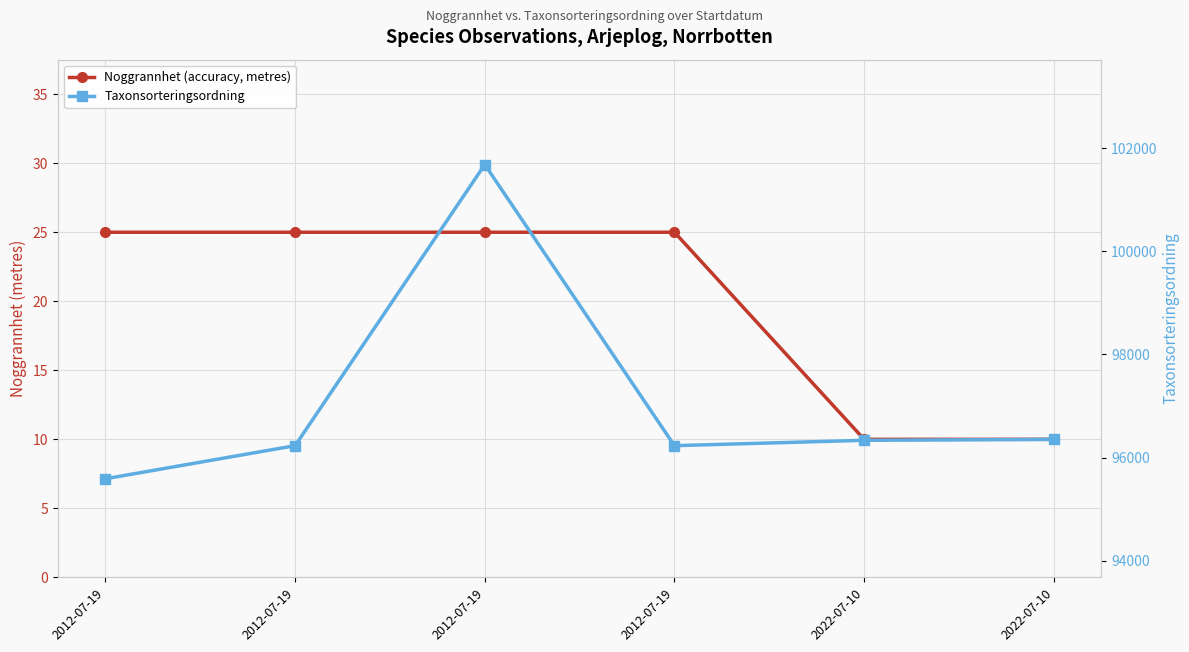

What is the maximum value shown in the chart?

101680